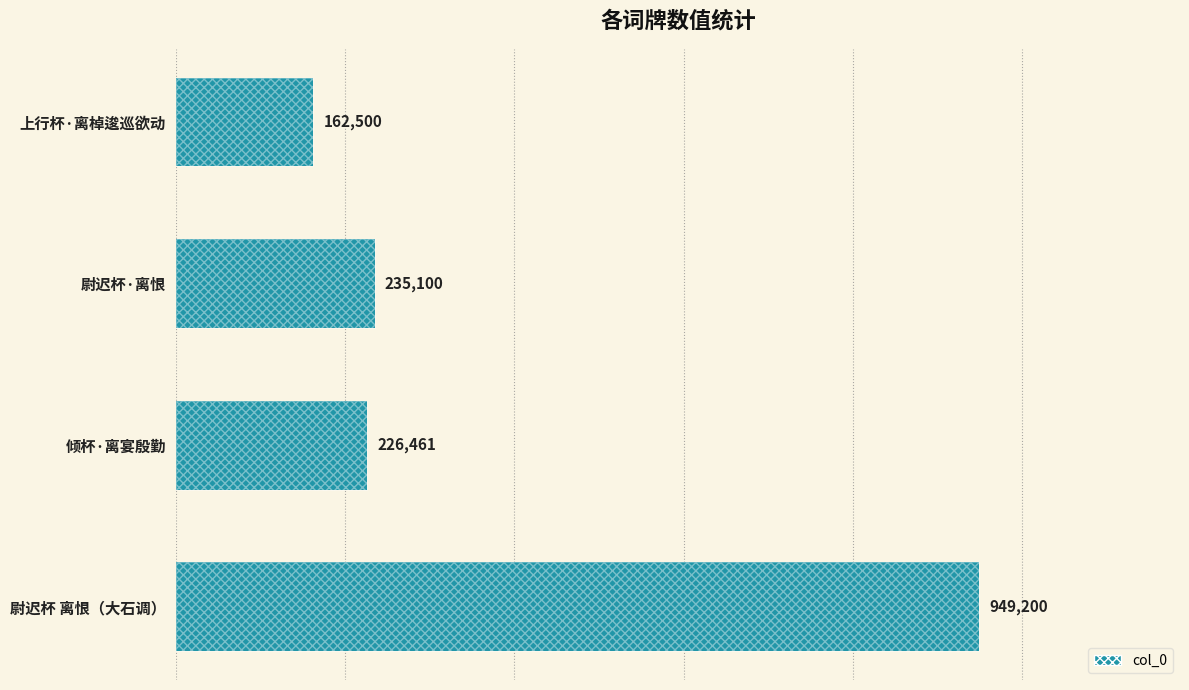

Rank the categories by value from highest to lowest.

尉迟杯 离恨（大石调）, 尉迟杯·离恨, 倾杯·离宴殷勤, 上行杯·离棹逡巡欲动